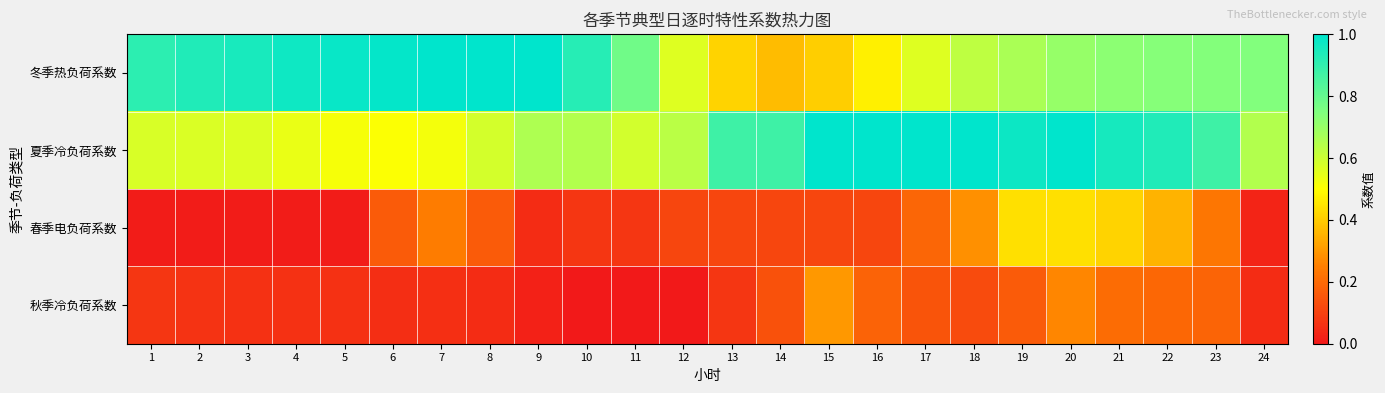

What is the difference between the highest and lowest values at 7?

0.9